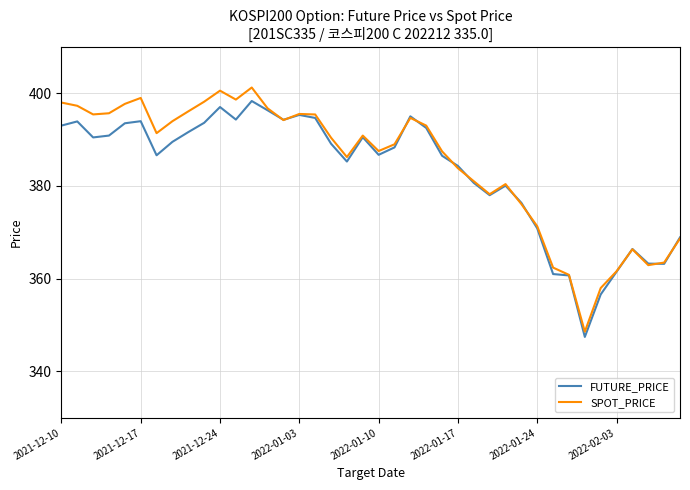

What is the lowest value of the SPOT_PRICE series?

348.6